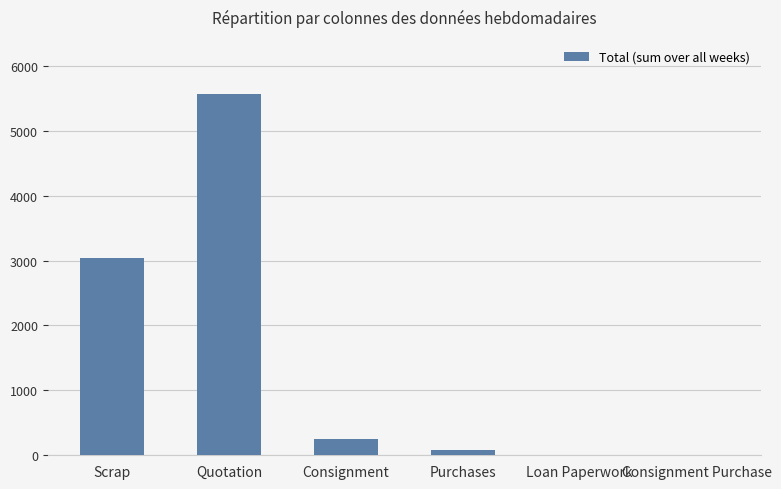

What is the sum of the values at Scrap and Consignment?

3293